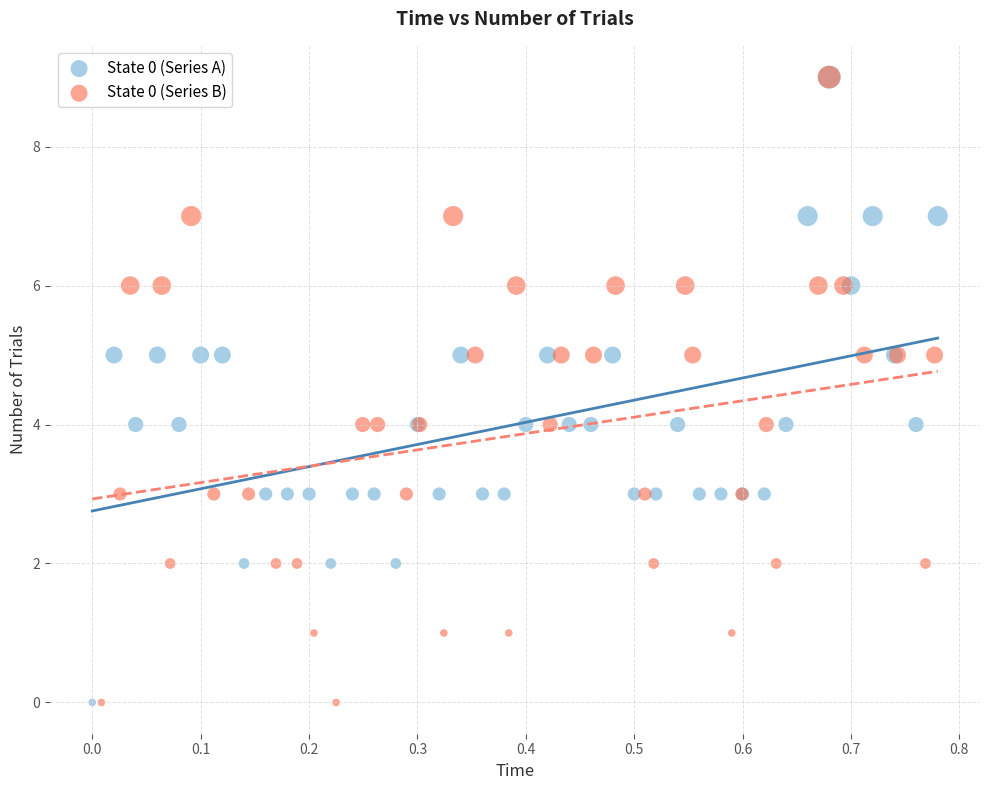

What are all the series names shown in the legend?

State 0 (Series A), State 0 (Series B)